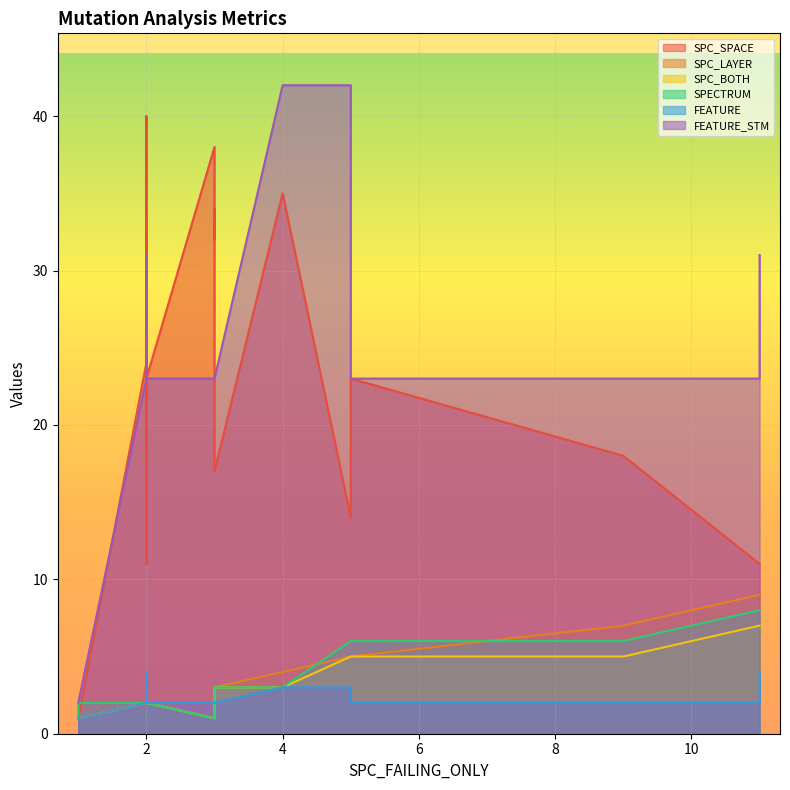

How many data points in SPC_LAYER are above 2?

9